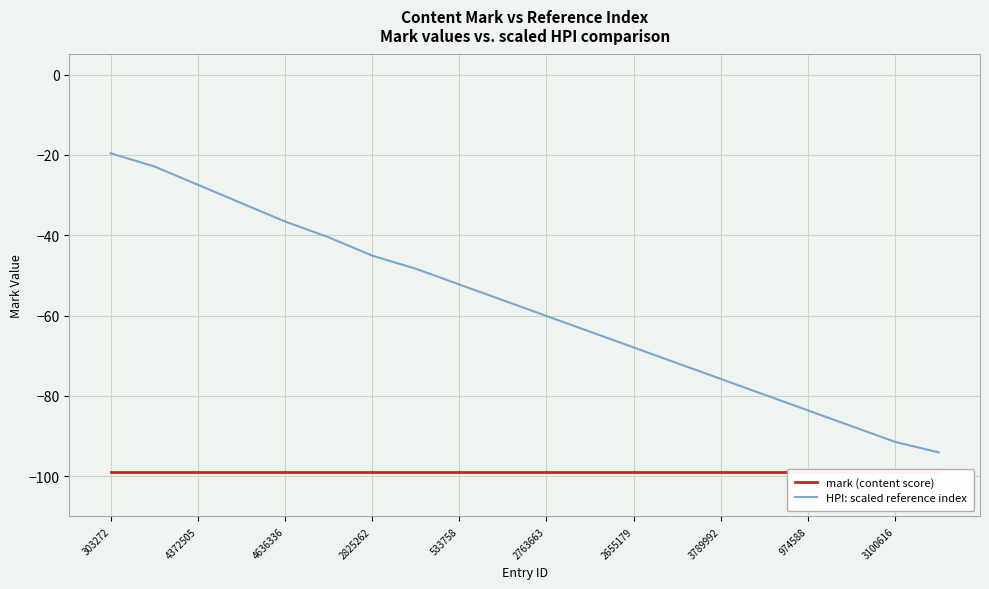

What is the average value of the mark (content score) series?

-99.0